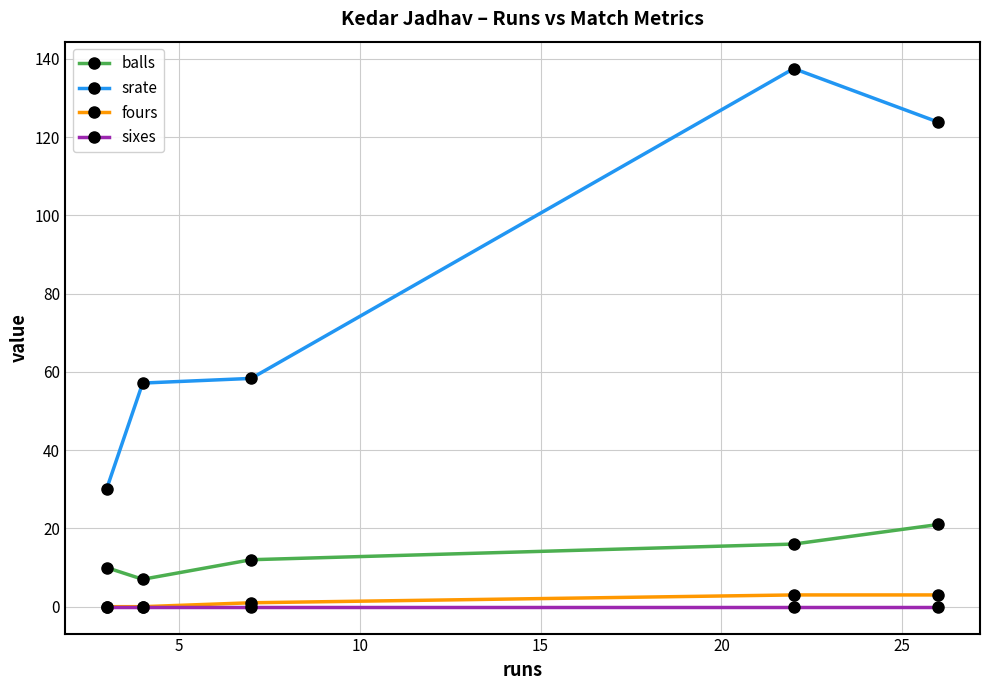

Reading left to right, what are all the values shown in this chart?

balls: 10.0	7.0	12.0	16.0	21.0
srate: 30.0	57.1	58.3	137.5	123.8
fours: 0.0	0.0	1.0	3.0	3.0
sixes: 0.0	0.0	0.0	0.0	0.0